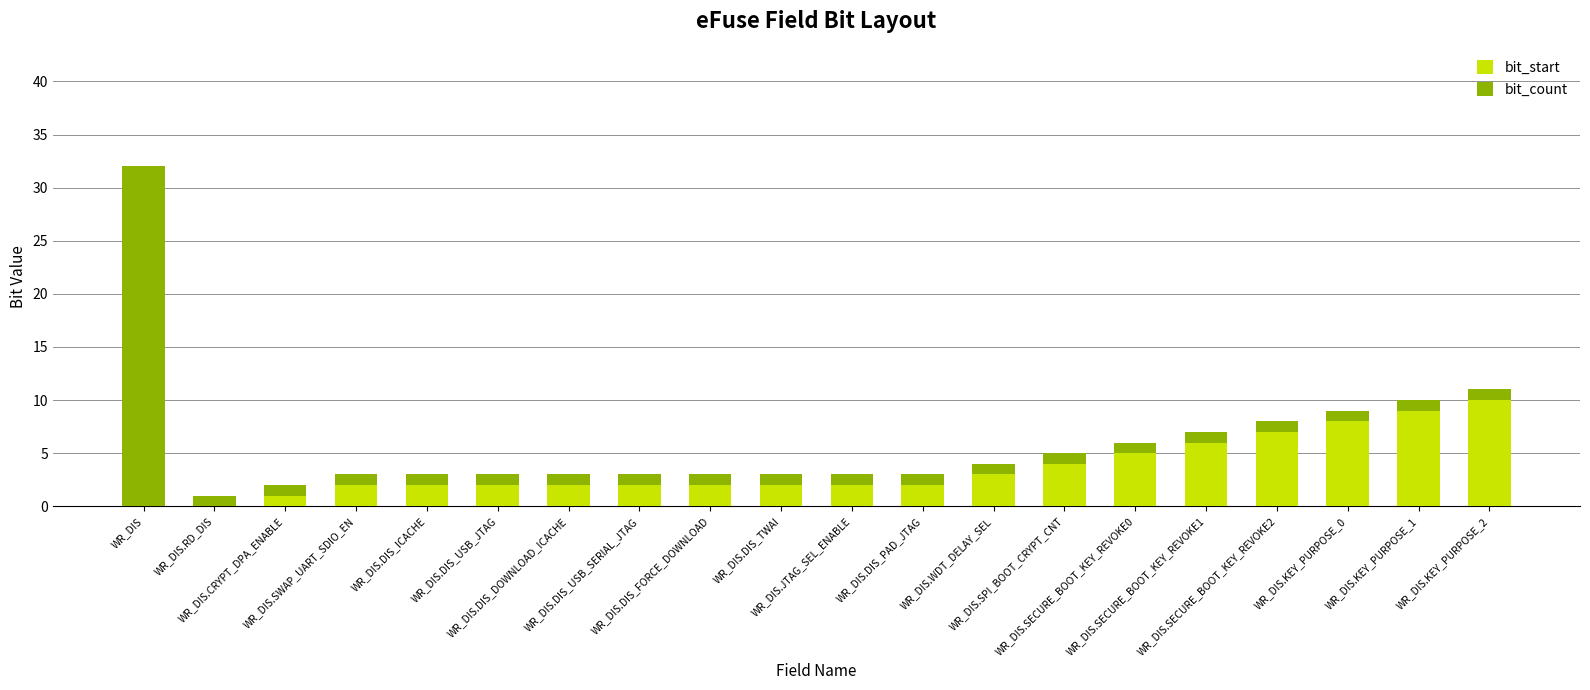

What is the total value across all series at WR_DIS.JTAG_SEL_ENABLE?

3